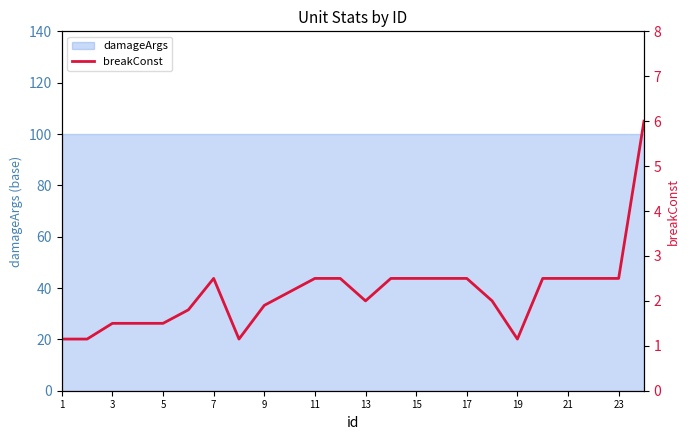

What is the difference between the second highest and minimum values?

1.4